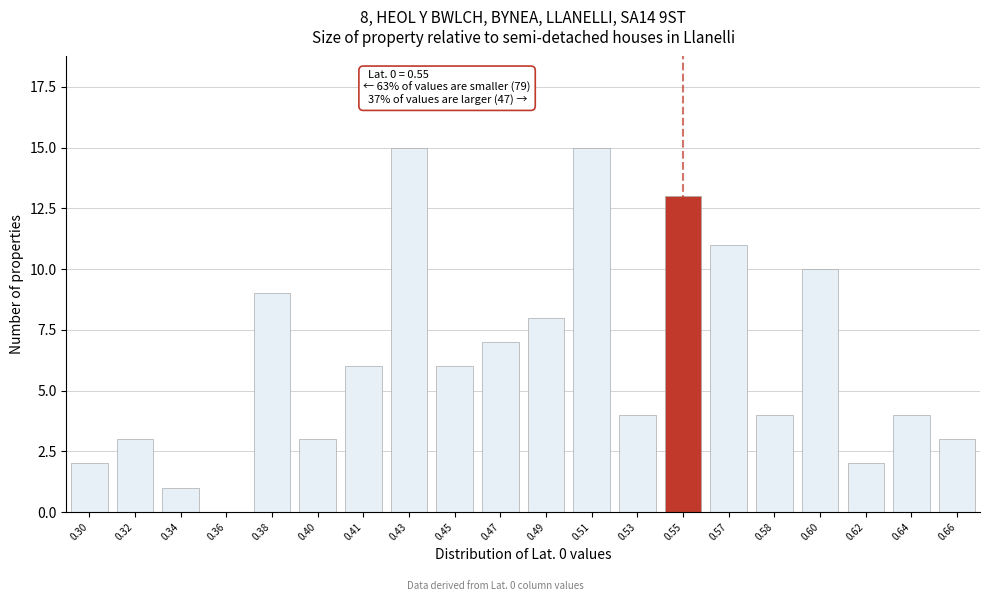

Reading right to left, what are all the values shown in this chart?

0.66=3	0.64=4	0.62=2	0.60=10	0.58=4	0.57=11	0.55=13	0.53=4	0.51=15	0.49=8	0.47=7	0.45=6	0.43=15	0.41=6	0.40=3	0.38=9	0.36=0	0.34=1	0.32=3	0.30=2